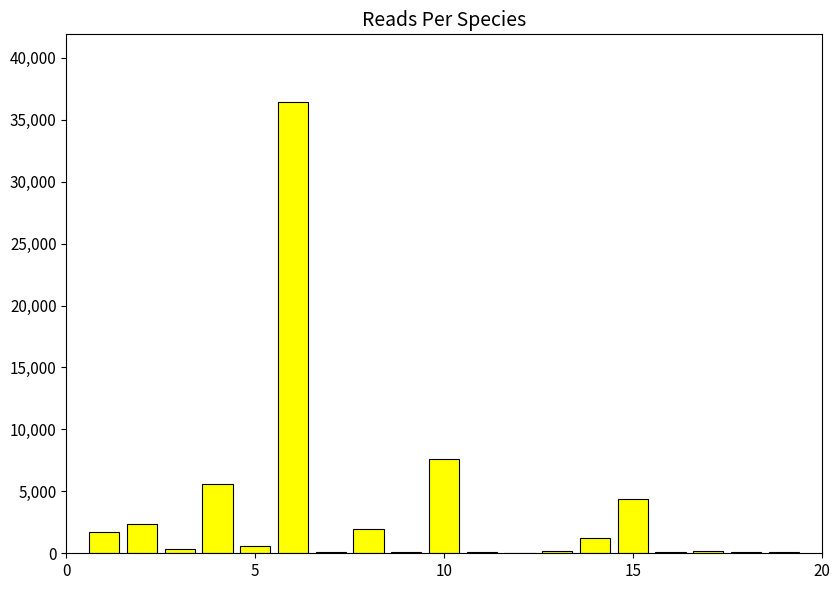

What is the greatest value displayed?

36435